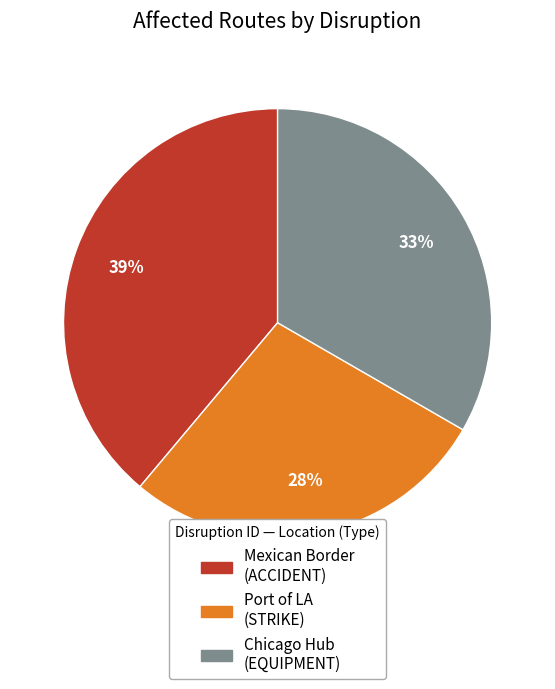

Does any single category account for the majority?

No